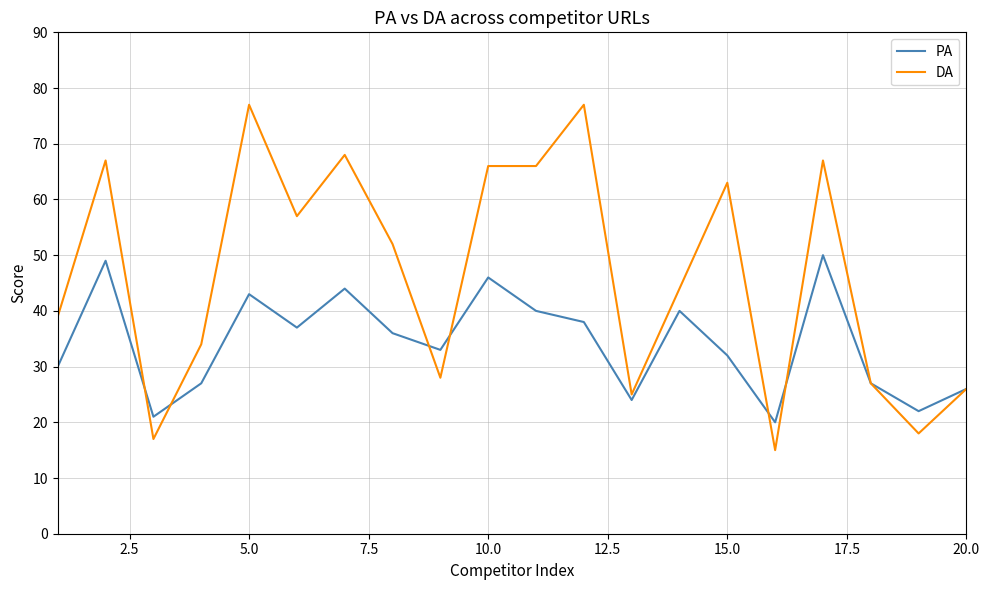

Which series has the widest spread of values?

DA